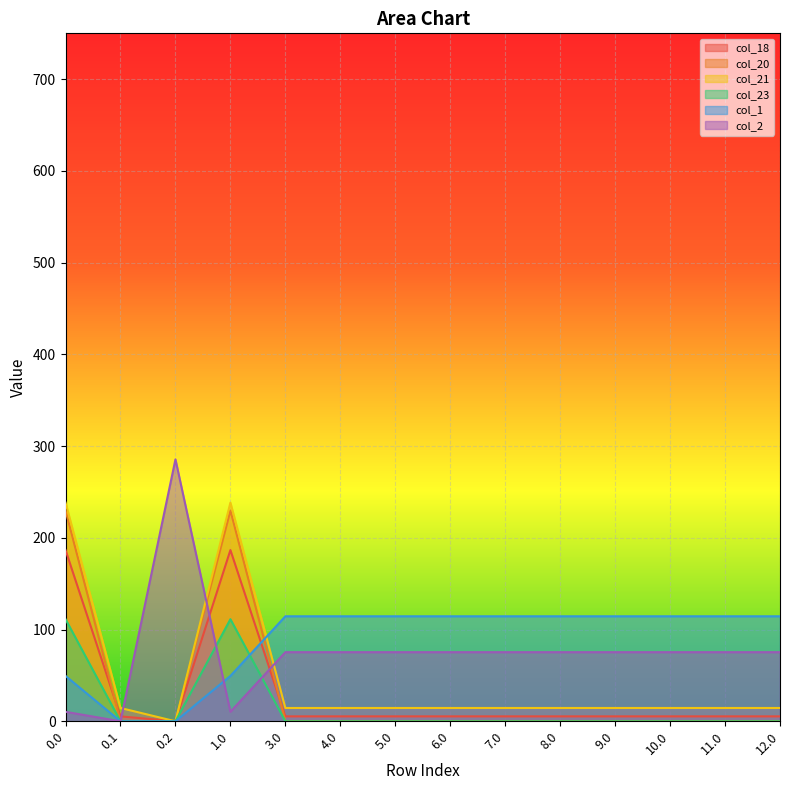

Reading left to right, extract all data points from this chart.

col_18: 186.7	5.4	0.0	186.7	5.4	5.4	5.4	5.4	5.4	5.4	5.4	5.4	5.4	5.4
col_20: 229.9	0.2	0.0	229.9	0.2	0.2	0.2	0.2	0.2	0.2	0.2	0.2	0.2	0.2
col_21: 238.4	14.5	0.0	238.4	14.5	14.5	14.5	14.5	14.5	14.5	14.5	14.5	14.5	14.5
col_23: 111.3	0.0	0.0	111.3	0.0	0.0	0.0	0.0	0.0	0.0	0.0	0.0	0.0	0.0
col_1: 49.5	0.0	0.0	49.5	114.5	114.5	114.5	114.5	114.5	114.5	114.5	114.5	114.5	114.5
col_2: 10.3	0.0	285.5	10.3	75.3	75.3	75.3	75.3	75.3	75.3	75.3	75.3	75.3	75.3